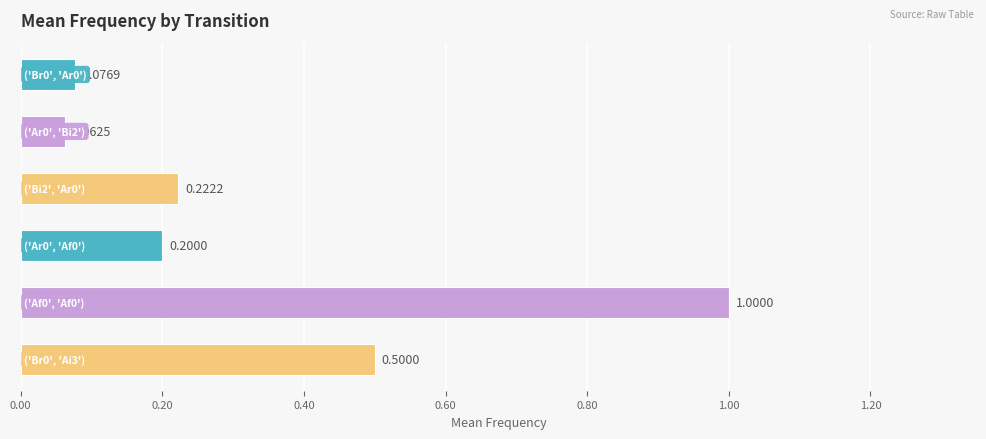

Does the chart contain stacked bars?

No